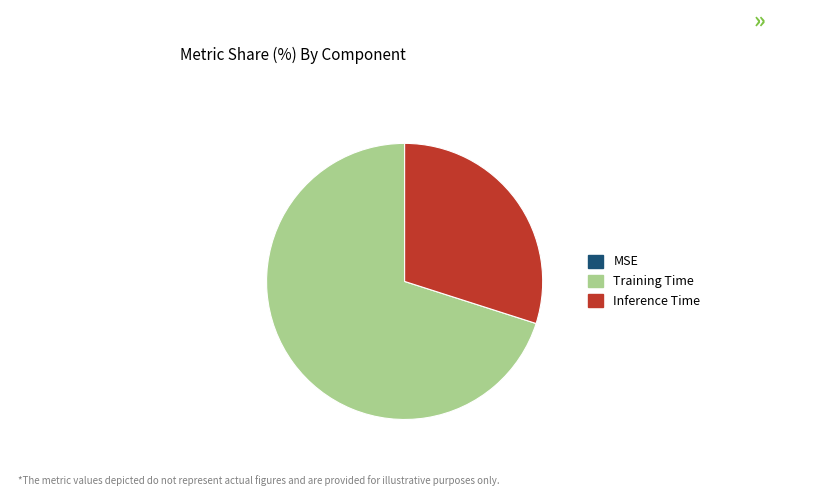

Is the sum of Inference Time and Training Time greater than half?

Yes